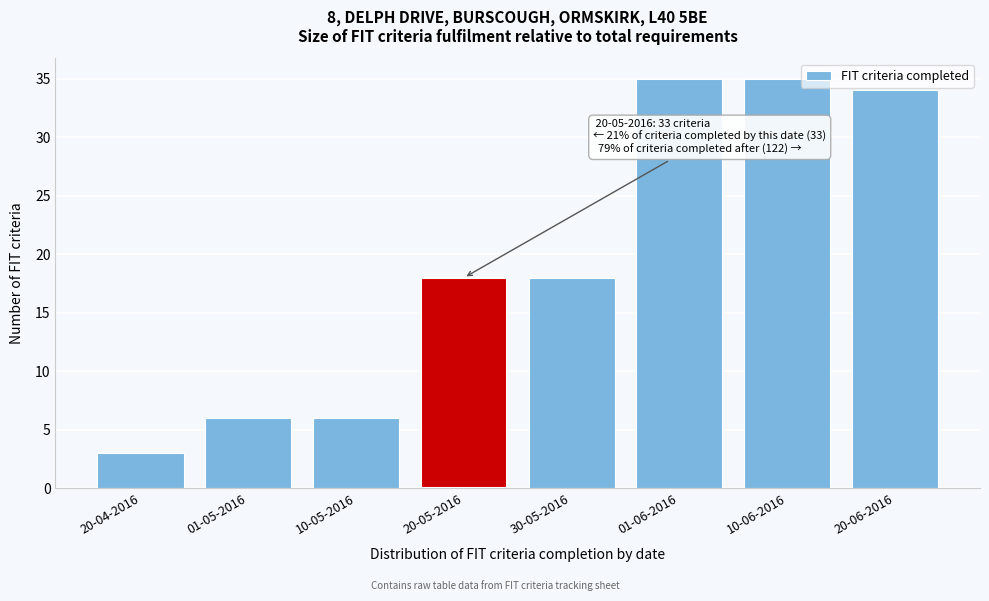

Reading left to right, list all the values displayed in this chart.

20-04-2016=3	01-05-2016=6	10-05-2016=6	20-05-2016=18	30-05-2016=18	01-06-2016=35	10-06-2016=35	20-06-2016=34